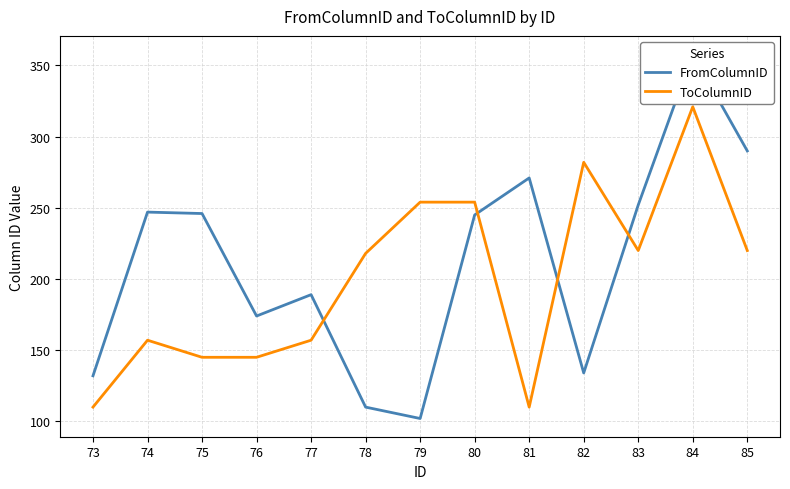

At which category does the chart reach its peak across all series?

84